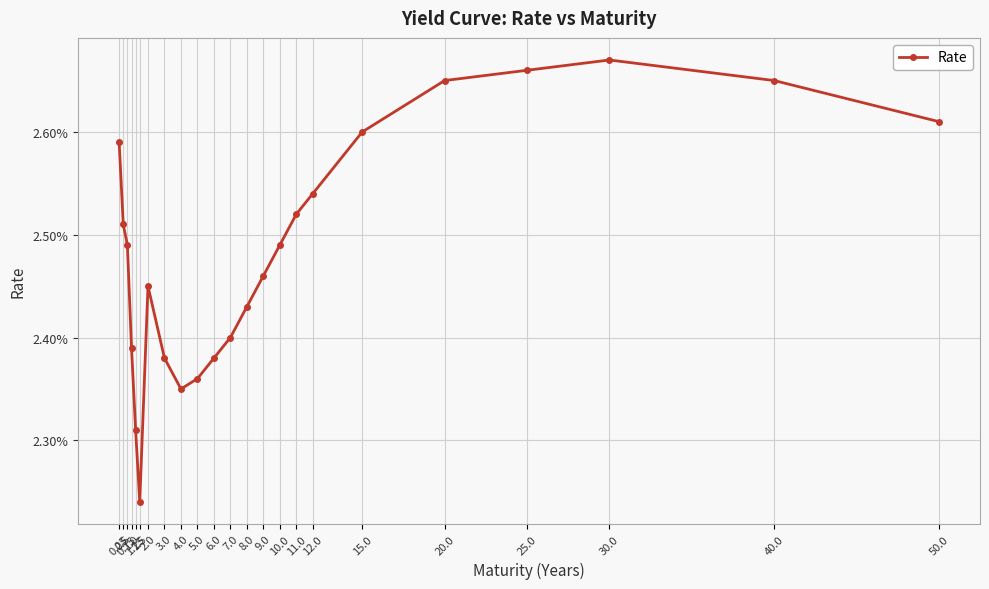

How many lines are shown in the chart?

1